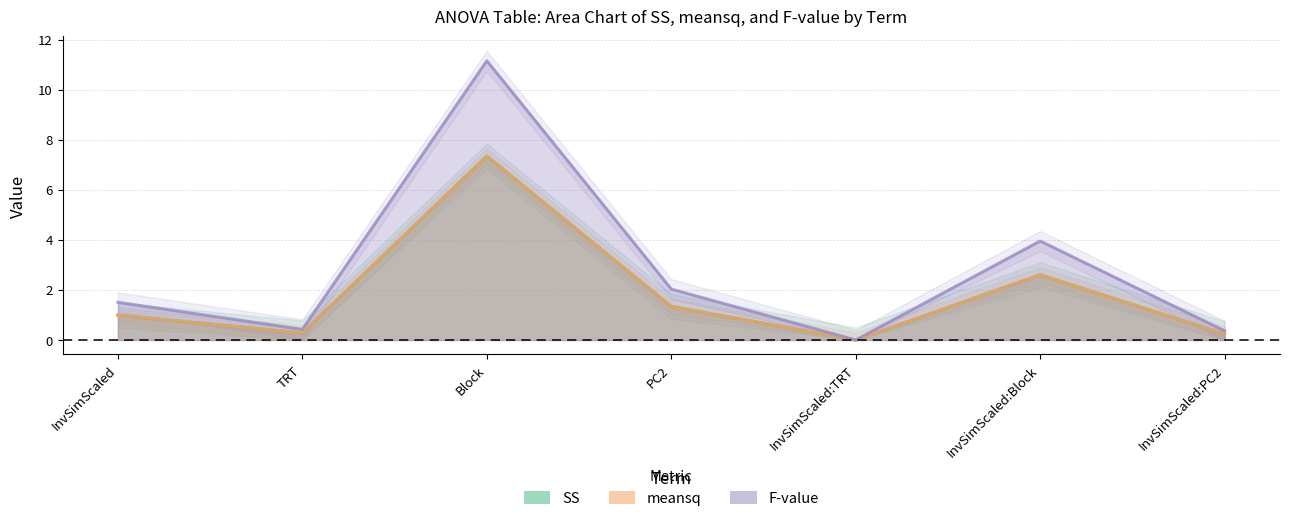

How many values in the meansq series exceed 0?

6